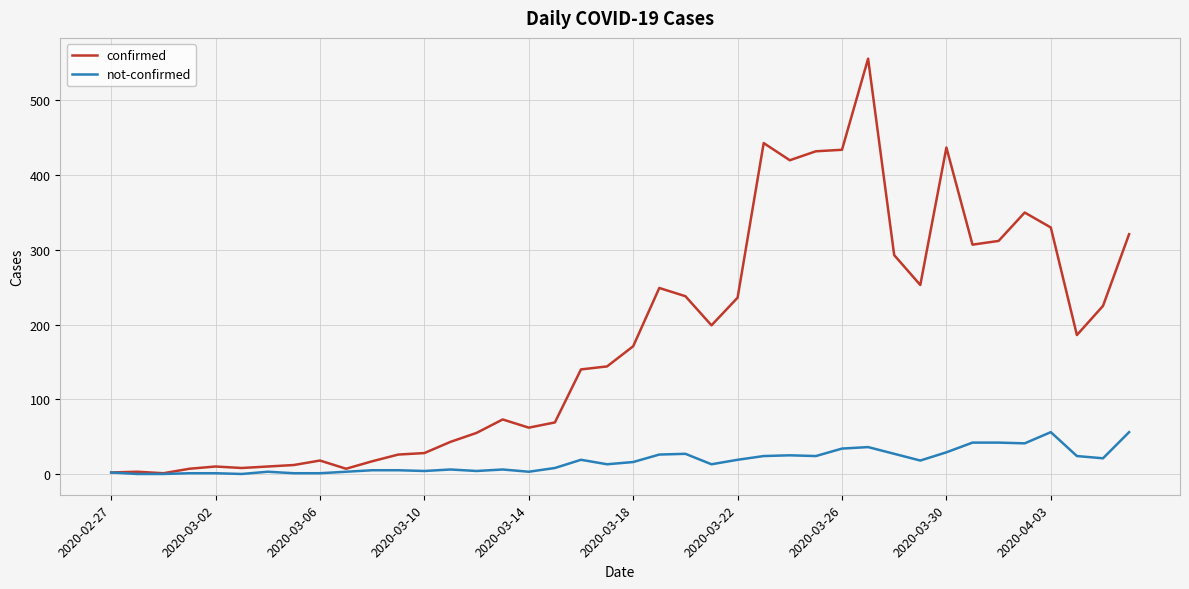

What is the greatest value displayed?

556